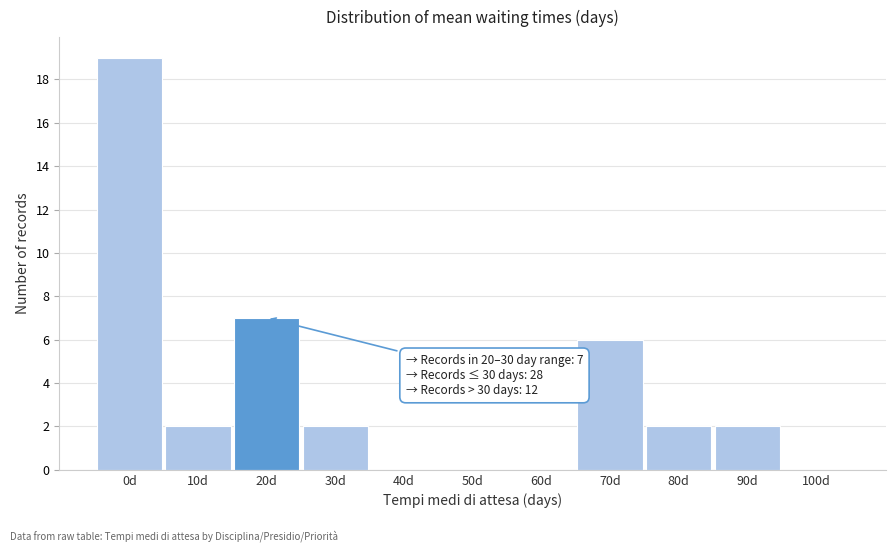

Reading left to right, transcribe all the data shown in this chart.

0d=19	10d=2	20d=7	30d=2	40d=0	50d=0	60d=0	70d=6	80d=2	90d=2	100d=0